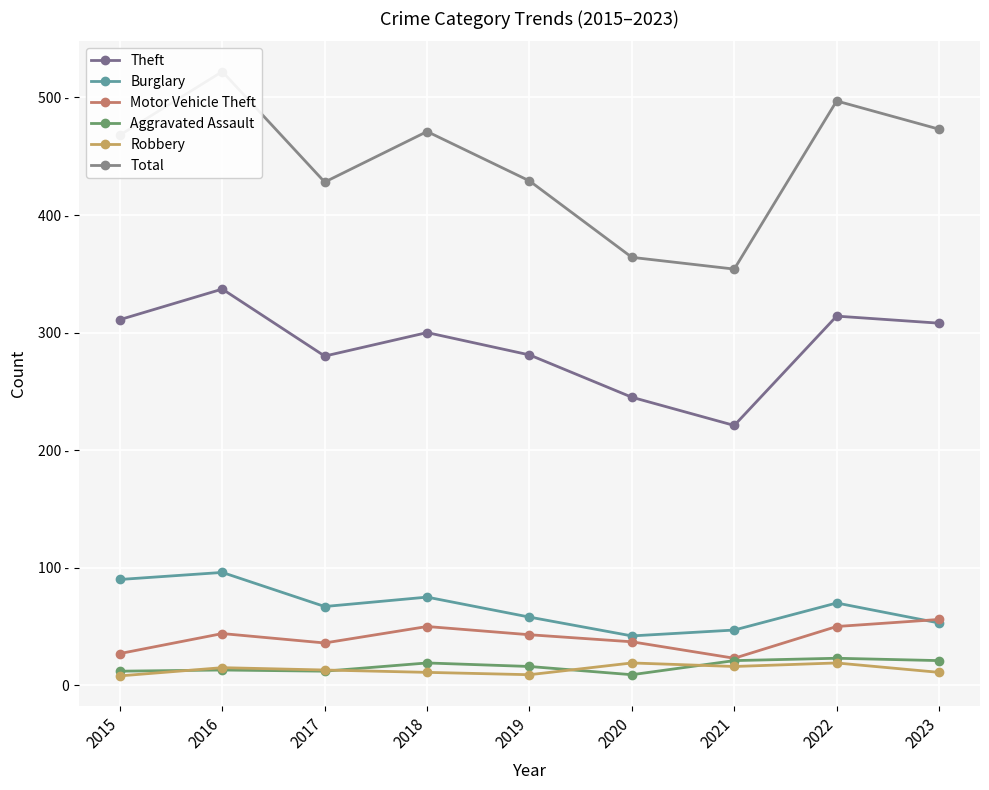

What are all the series names shown in the legend?

Theft, Burglary, Motor Vehicle Theft, Aggravated Assault, Robbery, Total